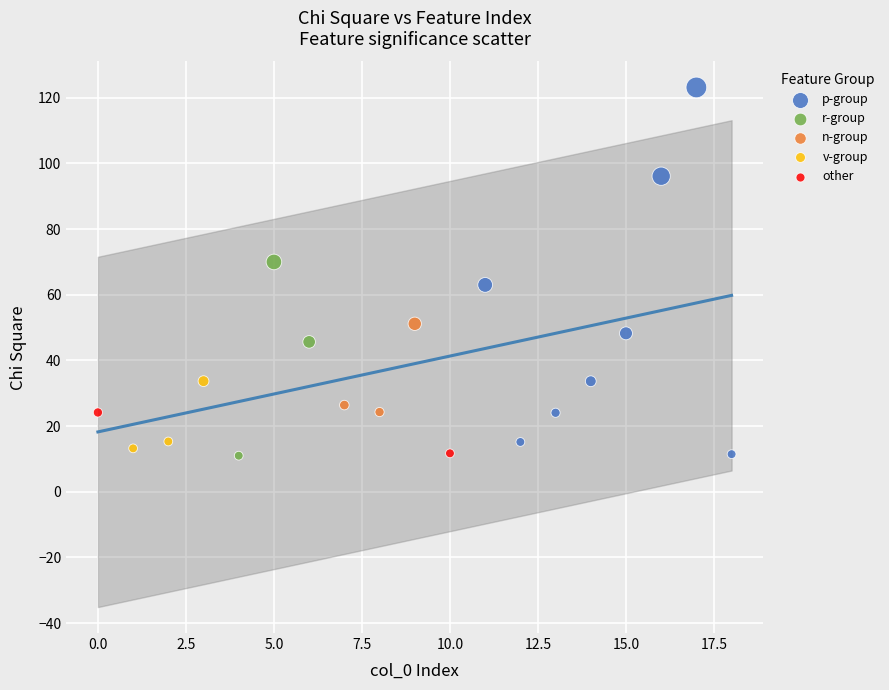

Which series has the largest Y range (max minus min)?

p-group